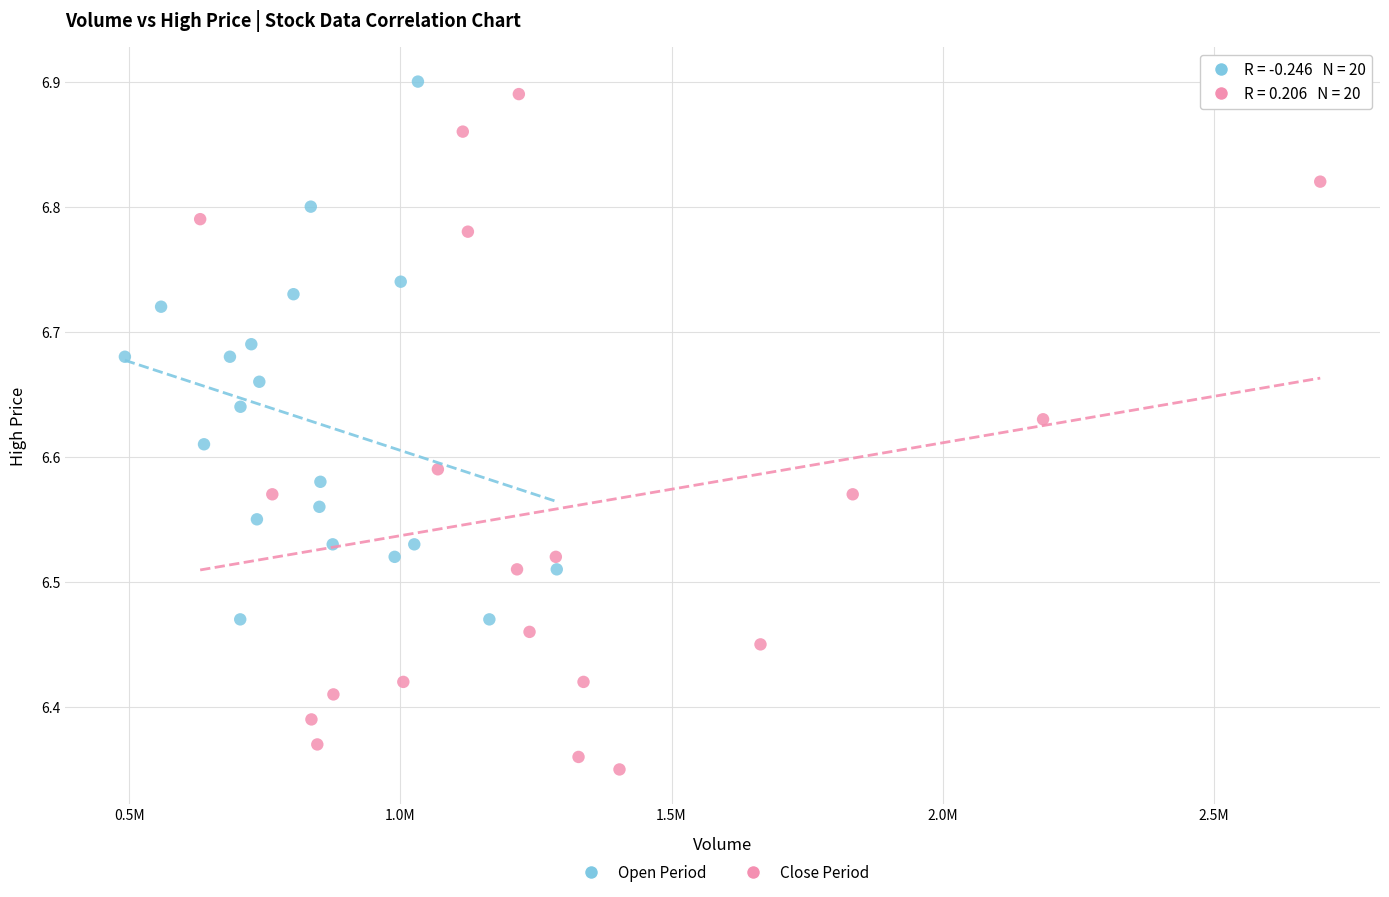

What are all the series names shown in the legend?

Open Period, Close Period